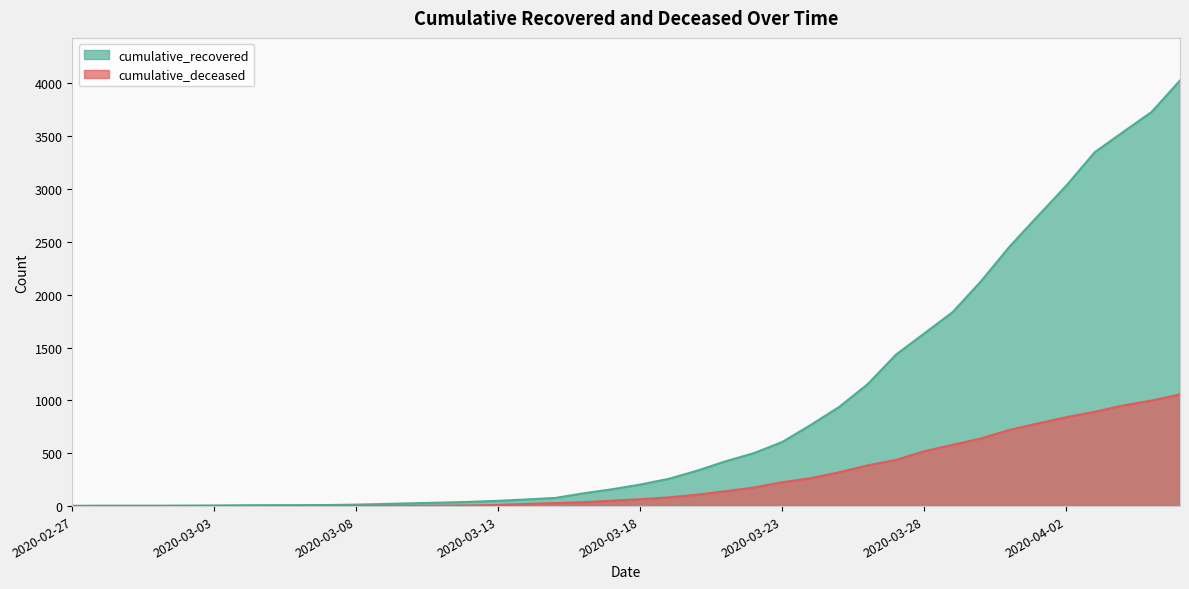

What is the label of the 23rd point from the left?

2020-03-20